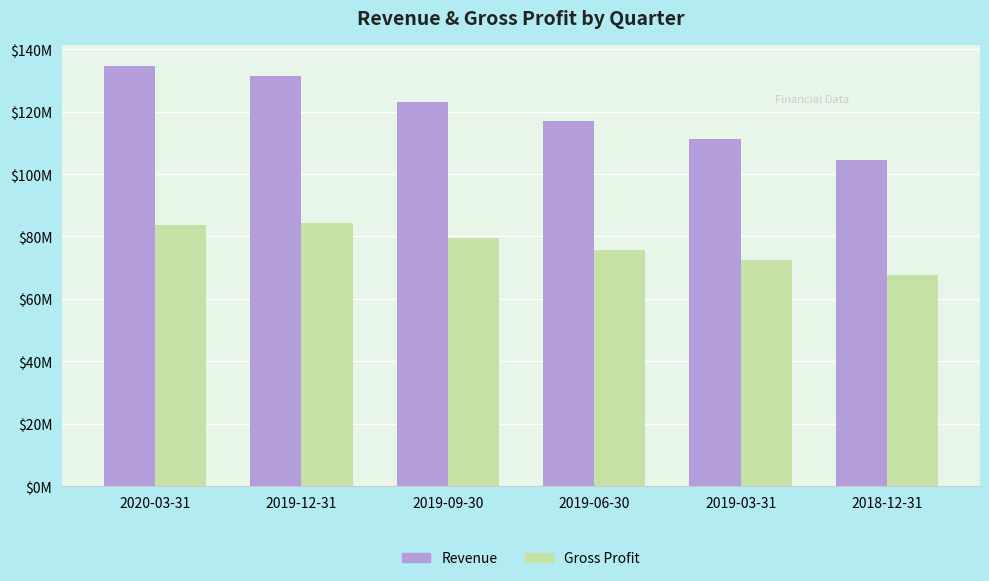

Which category has the lowest value in the Gross Profit series?

2018-12-31